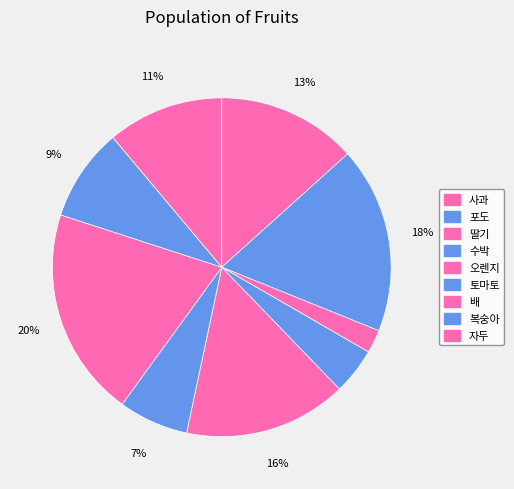

What is the smallest slice in the pie chart?

딸기